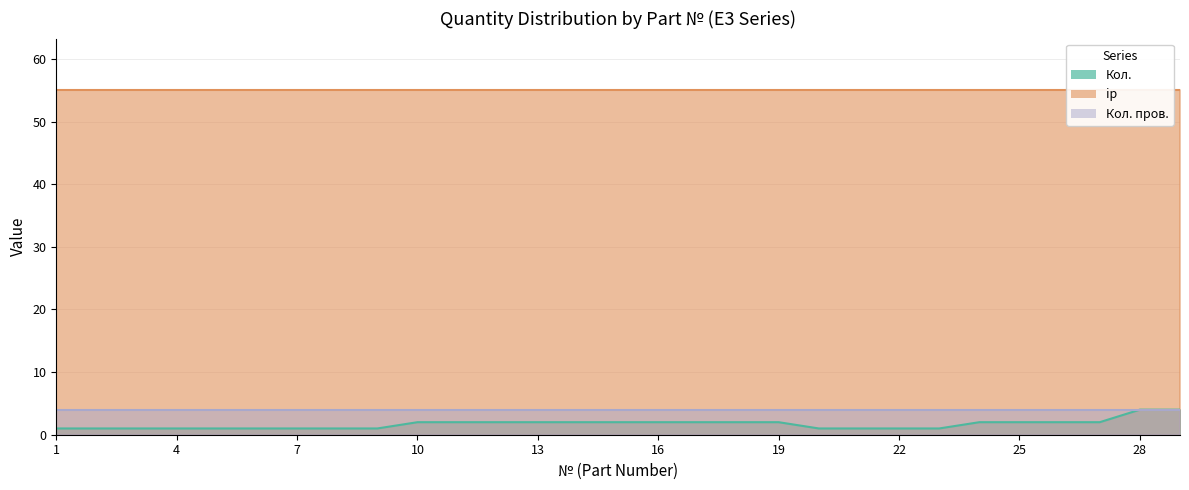

True or false: Кол. has a value of 2 at 25.

True